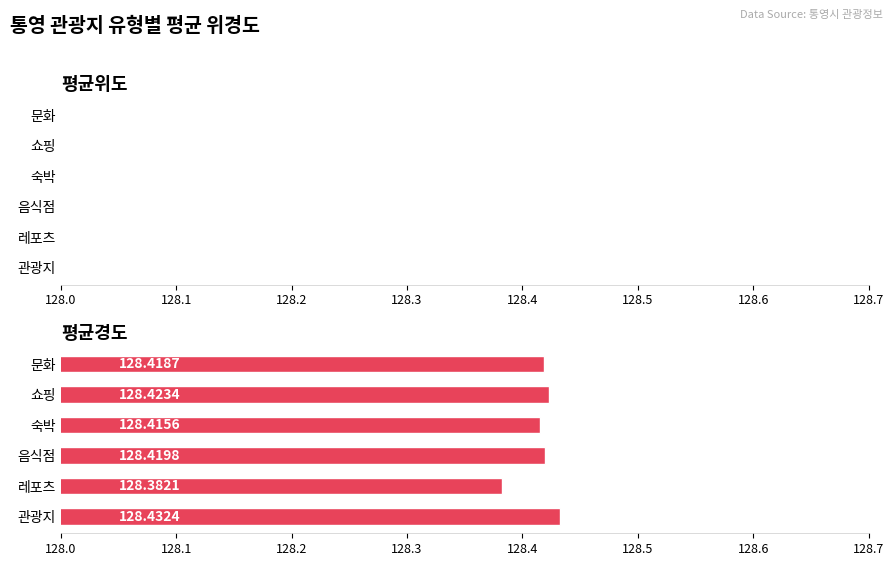

Between 음식점 and 레포츠, which is larger?

음식점